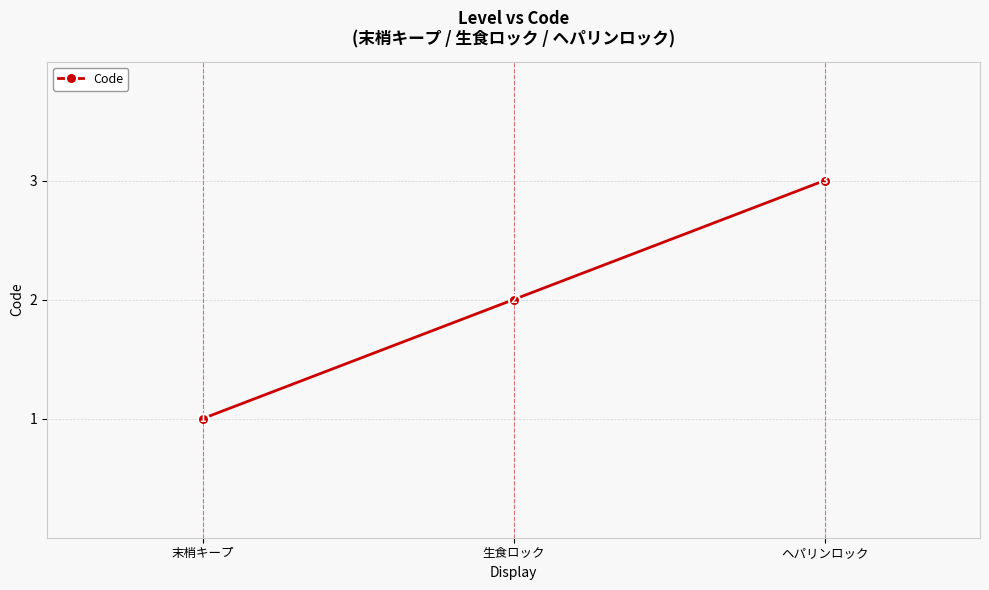

What is the label of the 3rd point from the right?

末梢キープ